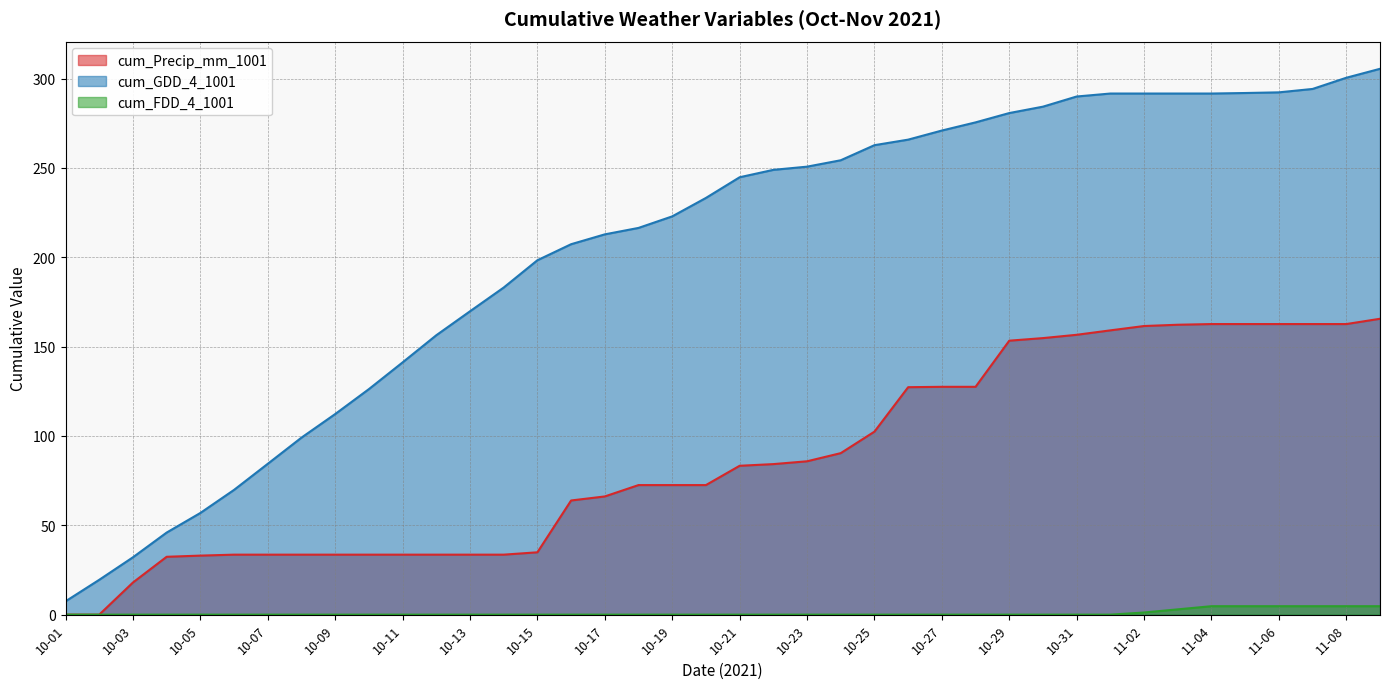

What is the label of the 5th point from the right?

11-05